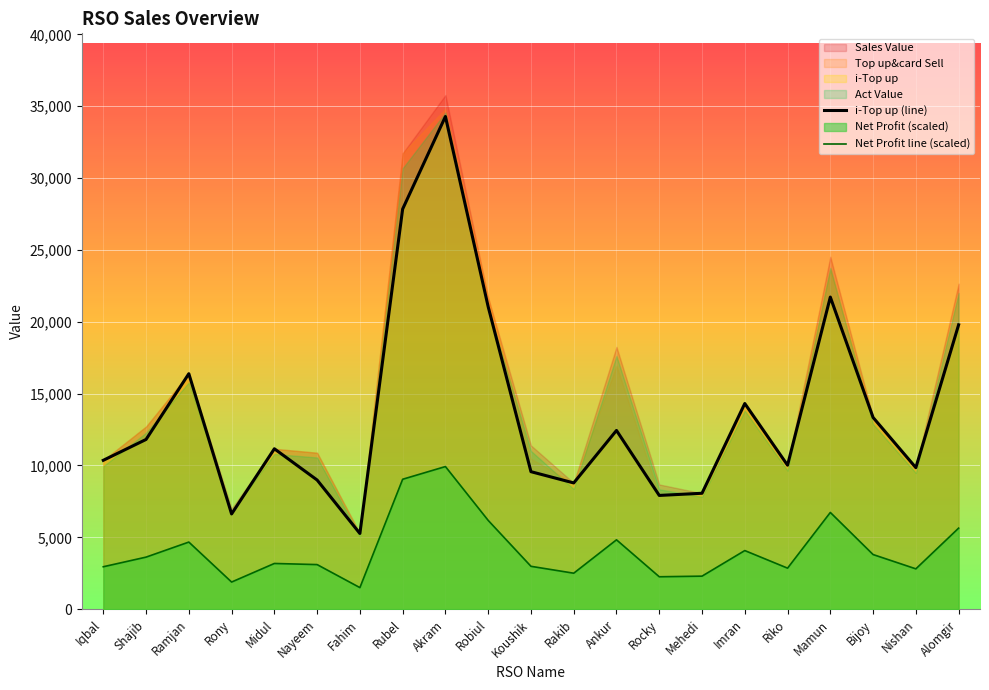

What is the label of the 12th point from the left?

Rakib